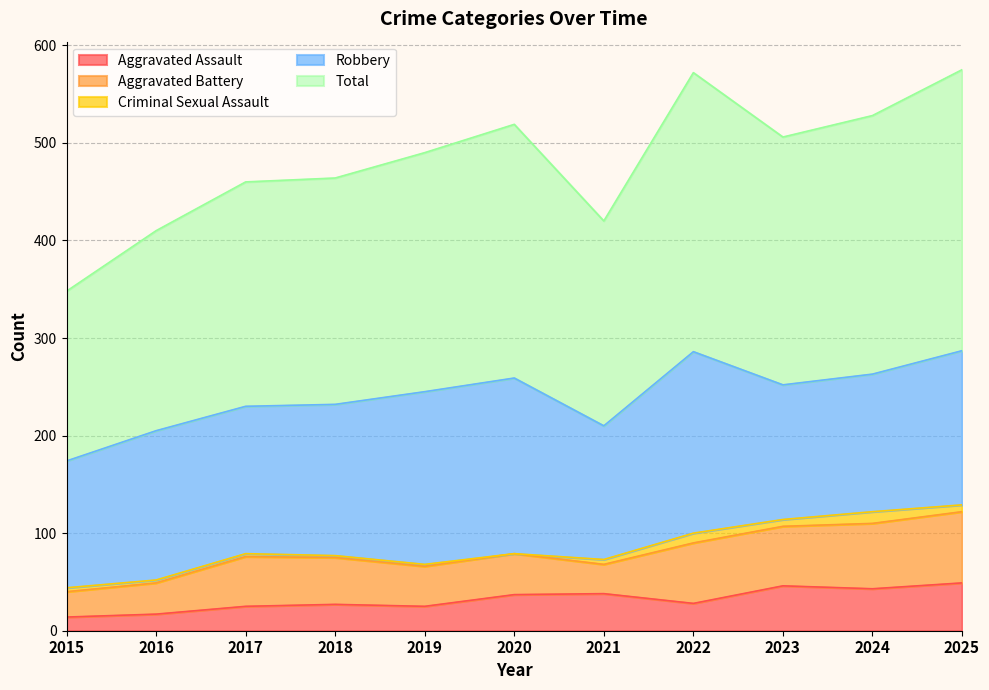

True or false: Total has more than 1 points higher than both neighbors.

True